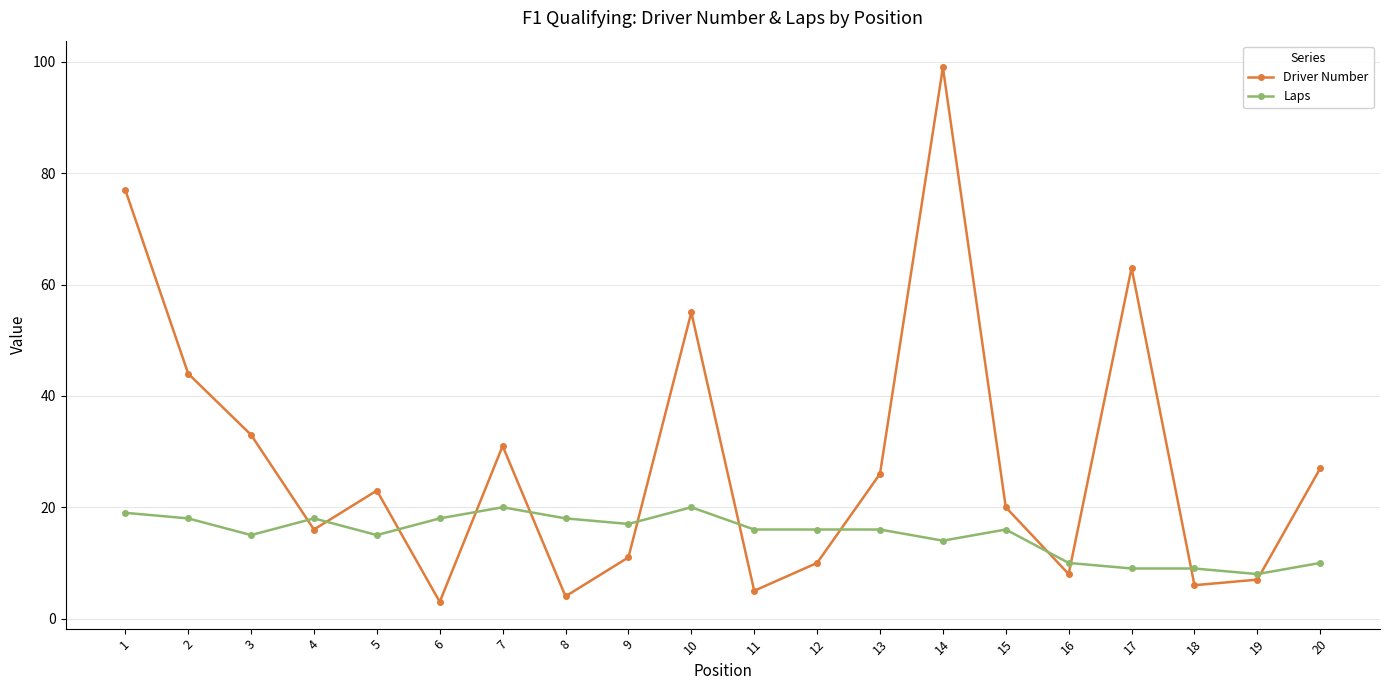

Does the chart have visible grid lines?

Yes